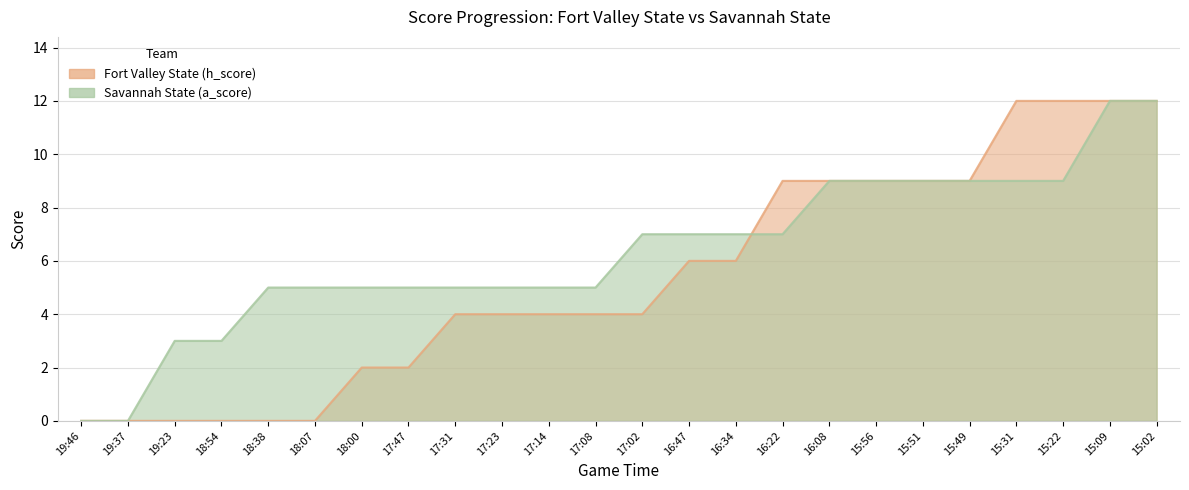

The Fort Valley State (h_score) series shows 1 at 17:02. True or false?

False